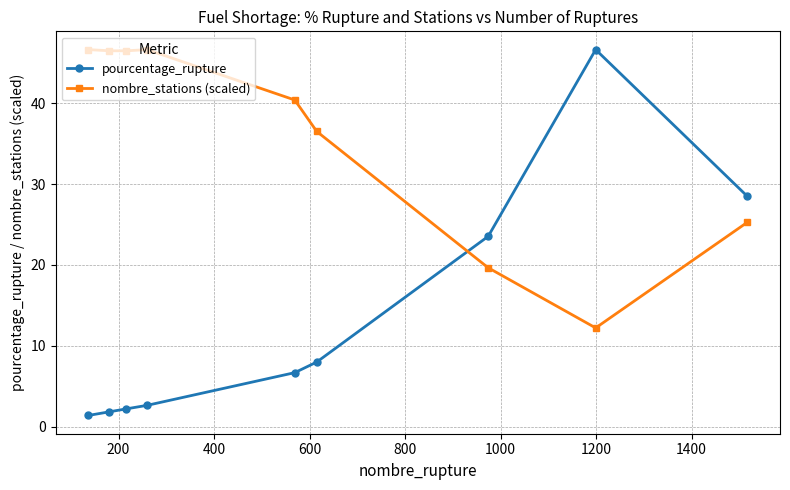

How many categories are shown in the chart?

9